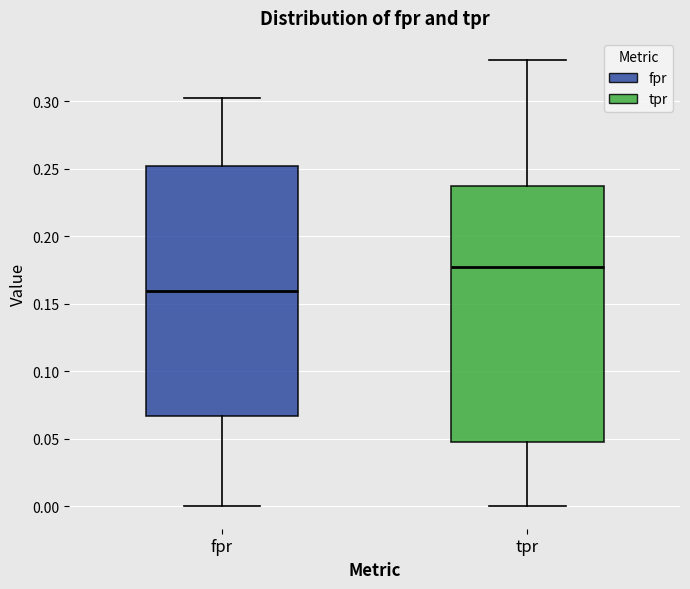

Comparing the boxes themselves (not the whiskers), which one is the tallest?

tpr